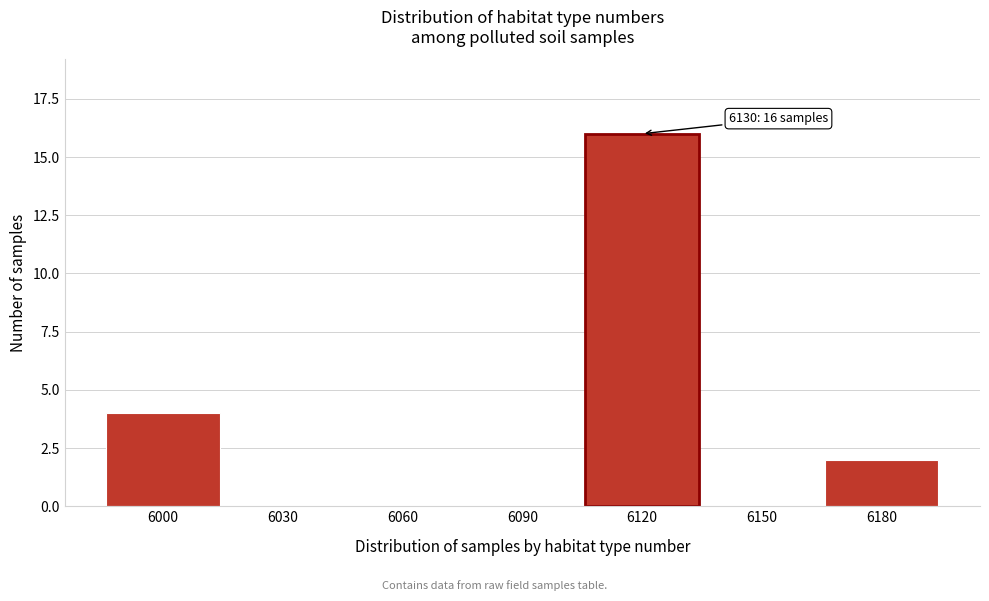

Reading left to right, list all the values displayed in this chart.

6000=4	6030=0	6060=0	6090=0	6120=16	6150=0	6180=2